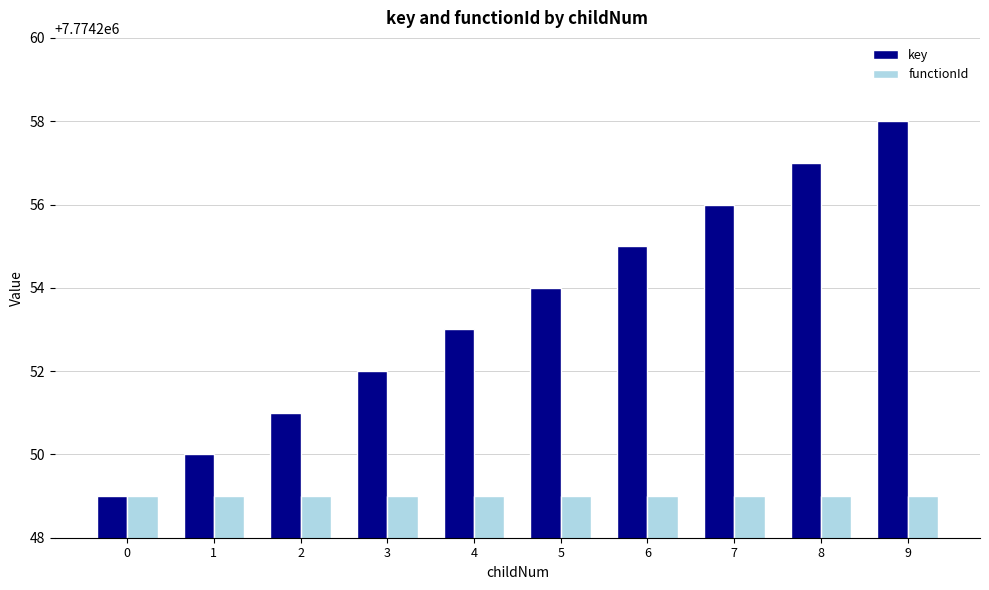

At which category is the sum across all series the highest?

9